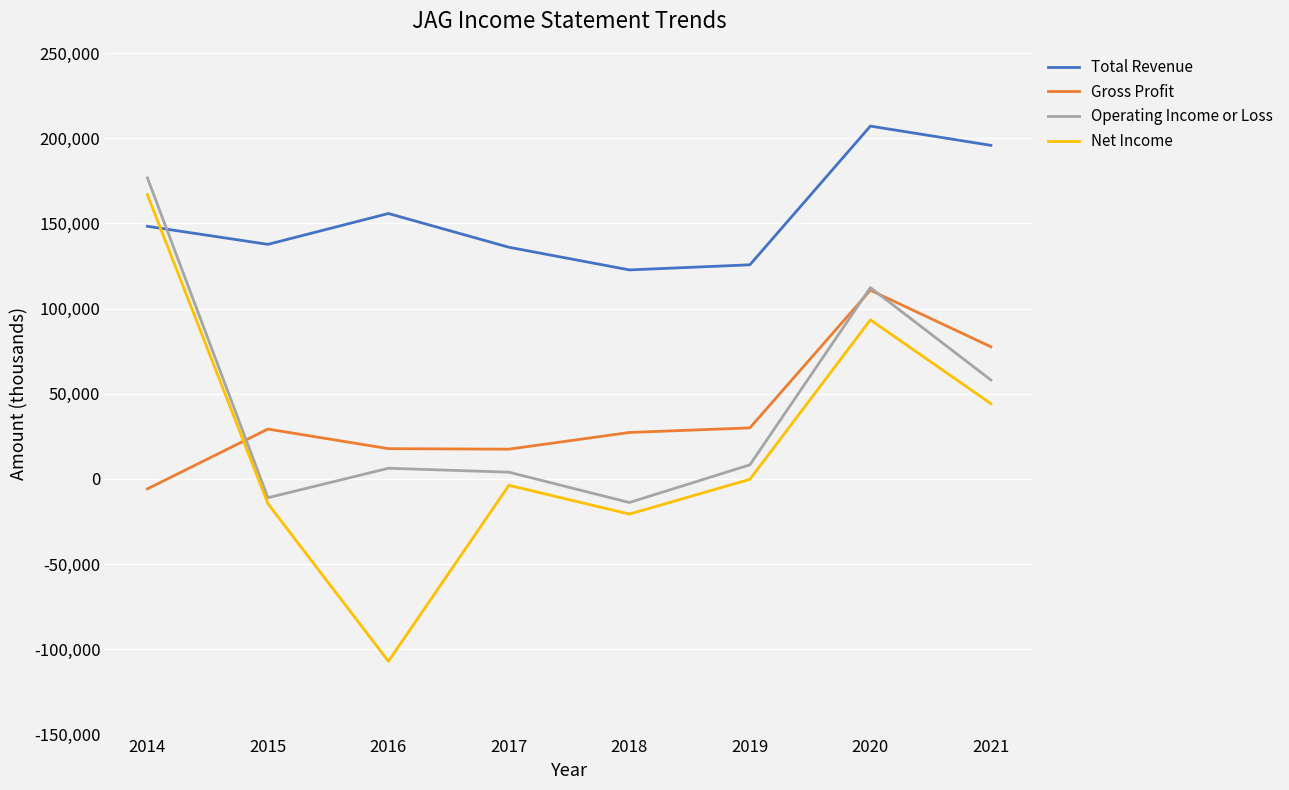

What is the smallest value displayed?

-107000